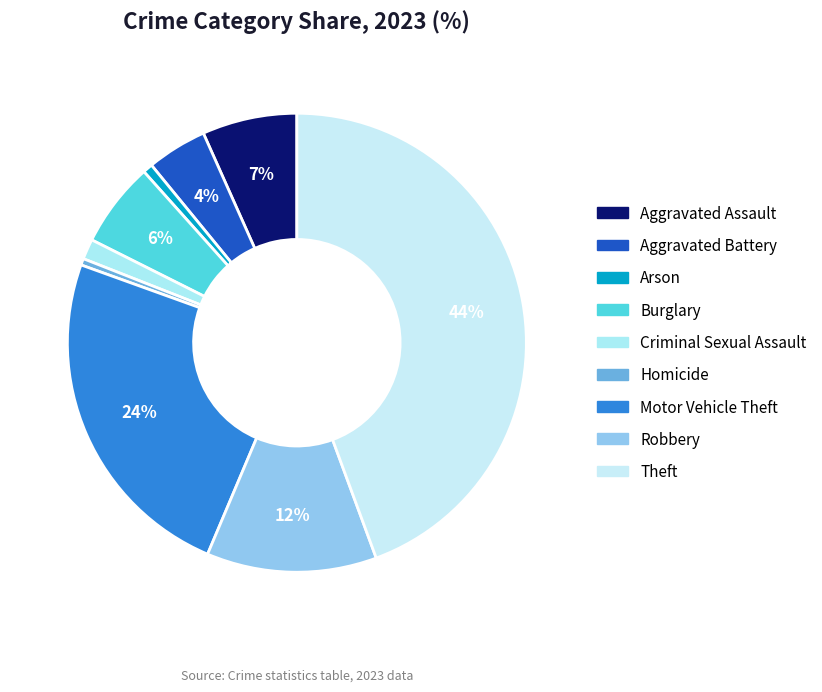

Between Arson and Aggravated Battery, which is larger?

Aggravated Battery